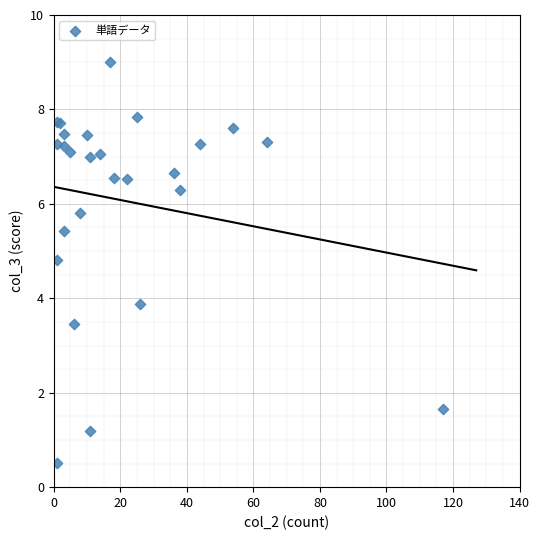

What Y value in the scatter plot is closest to 4?

3.9